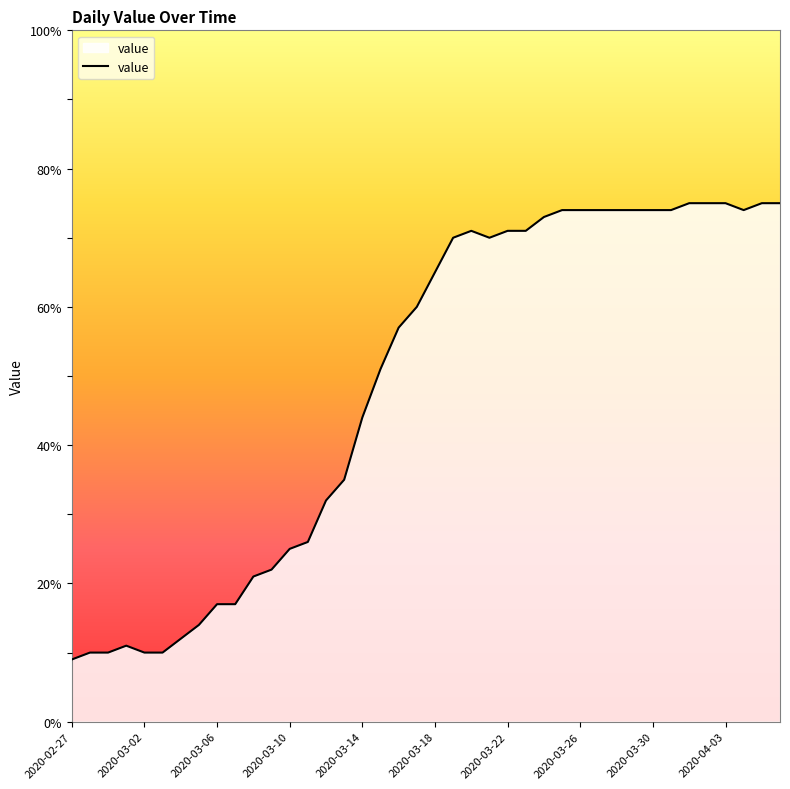

What is the greatest value displayed?

75